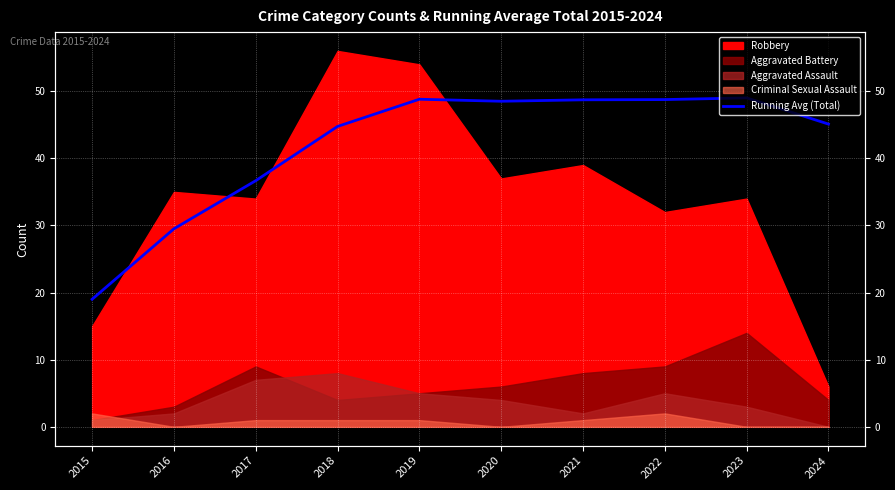

What is the value of the 10th point from the left?

45.1